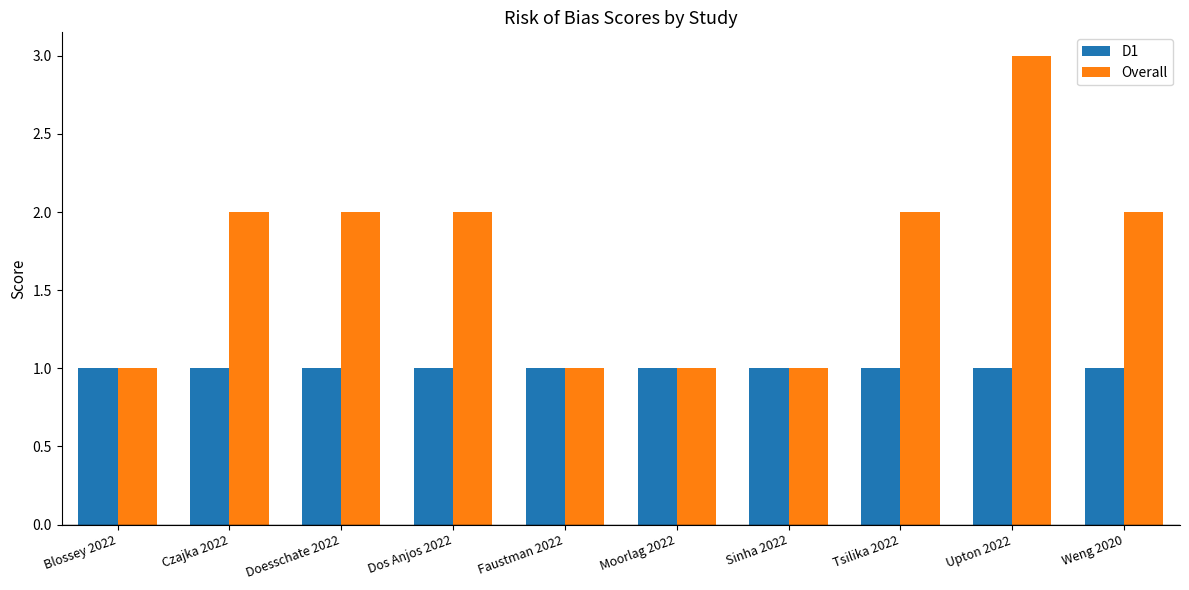

How many data points does each series have?

10